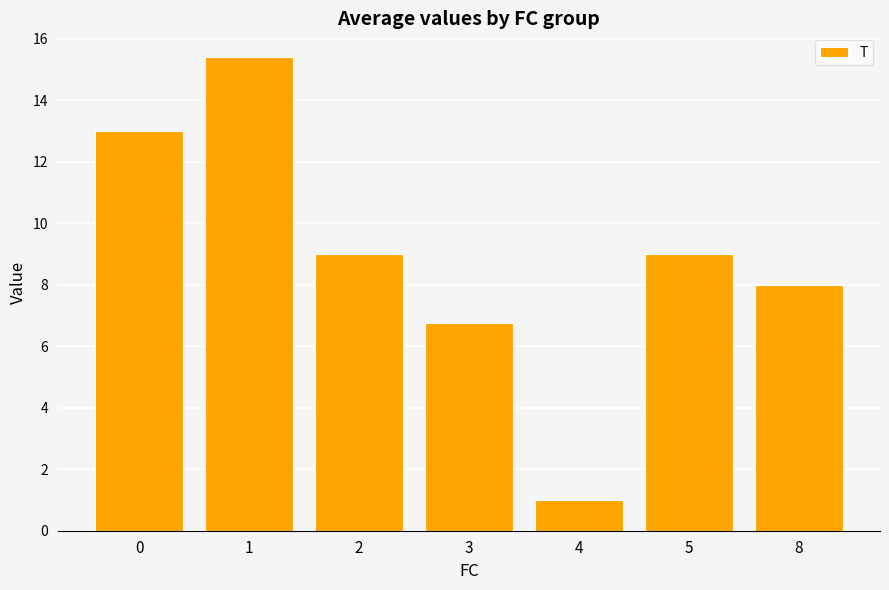

How many series are shown in this chart?

1